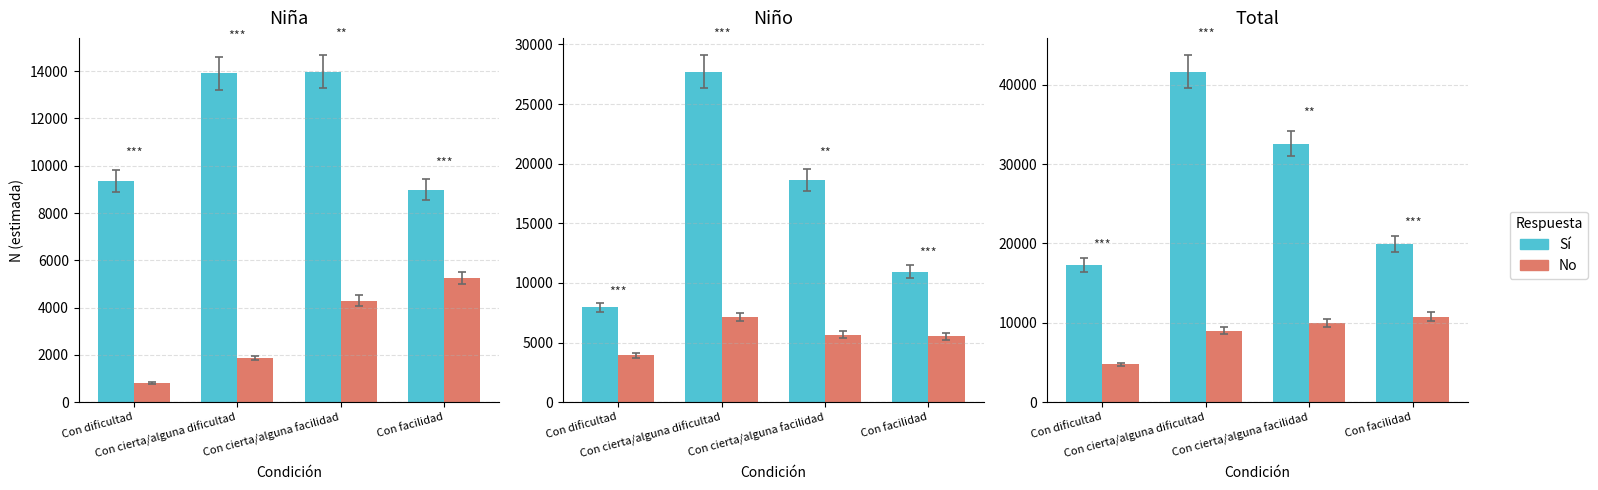

Between Con cierta/alguna dificultad and Con cierta/alguna facilidad, which series saw the biggest shift?

Sí